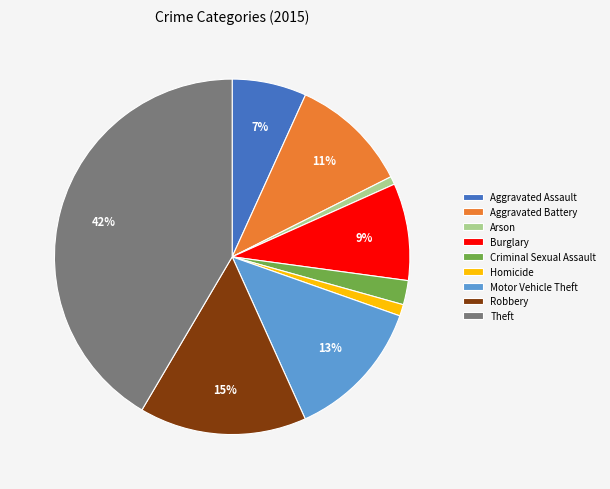

Which has a higher value, Arson or Theft?

Theft